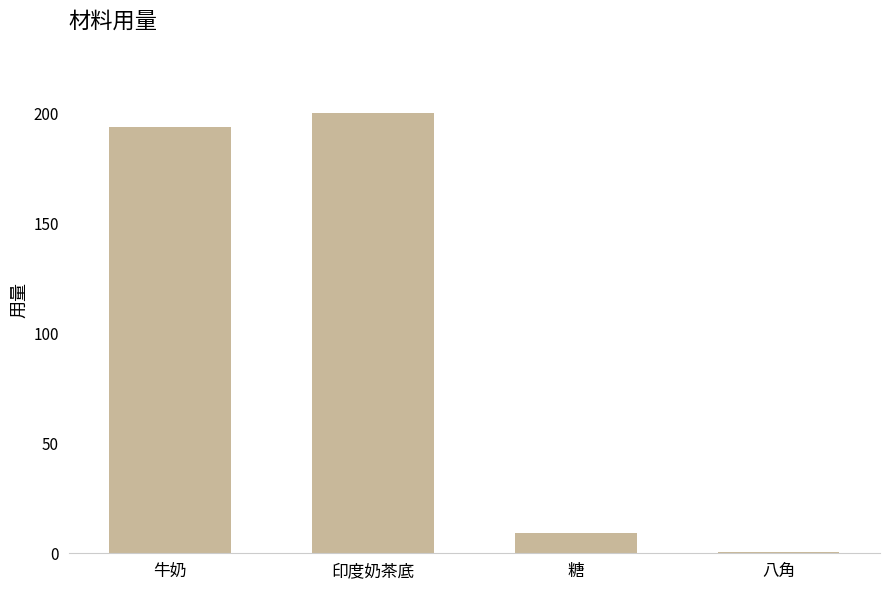

Count the number of categories in the chart.

4